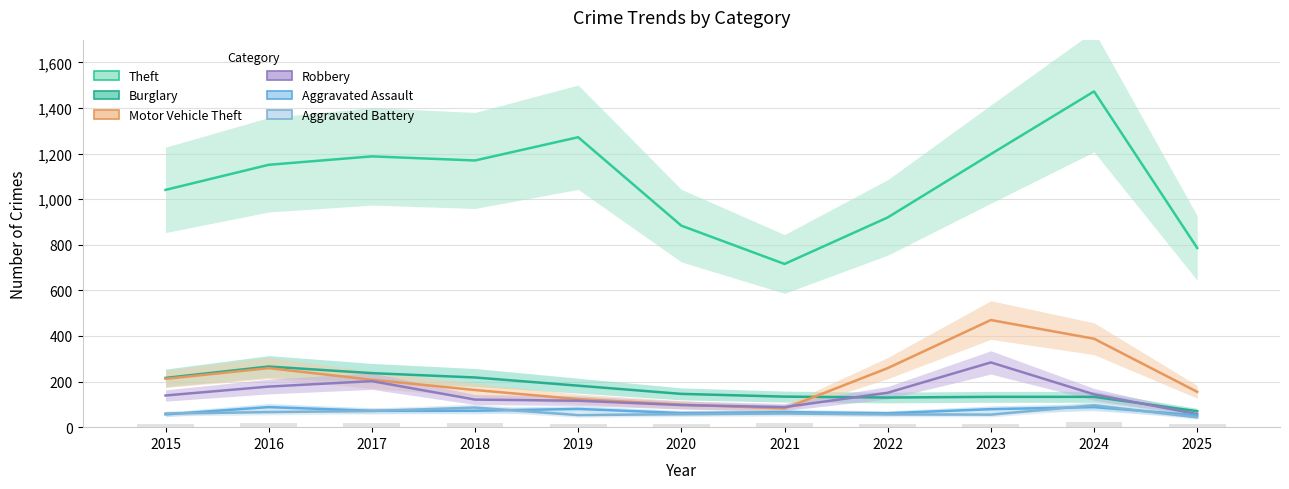

How many categories are shown in the chart?

11